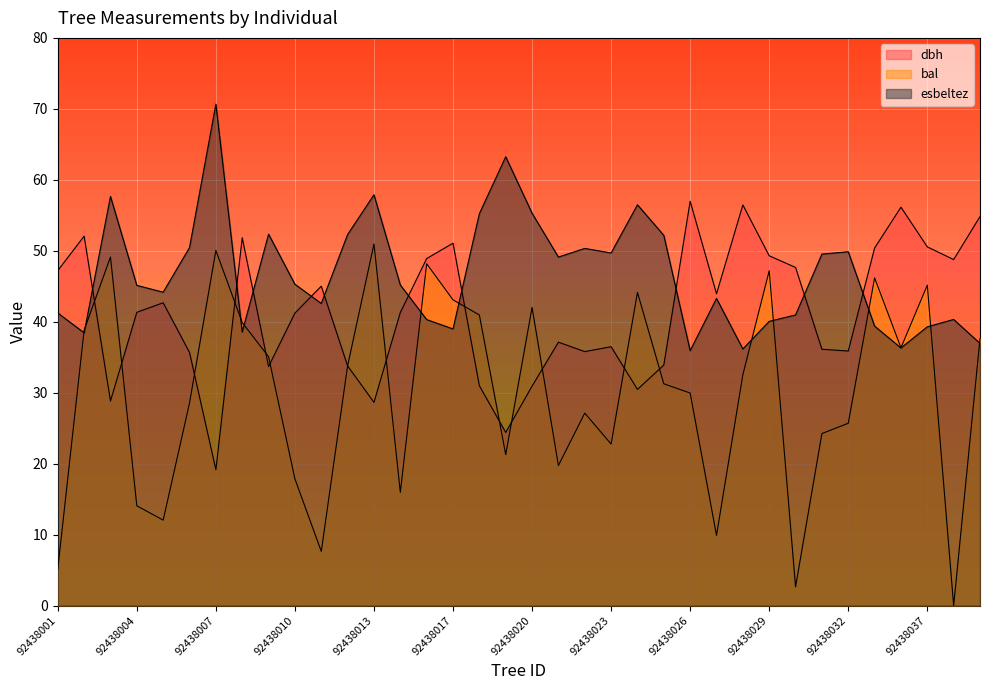

Is it true that esbeltez equals 39.4 at 92438033?

True